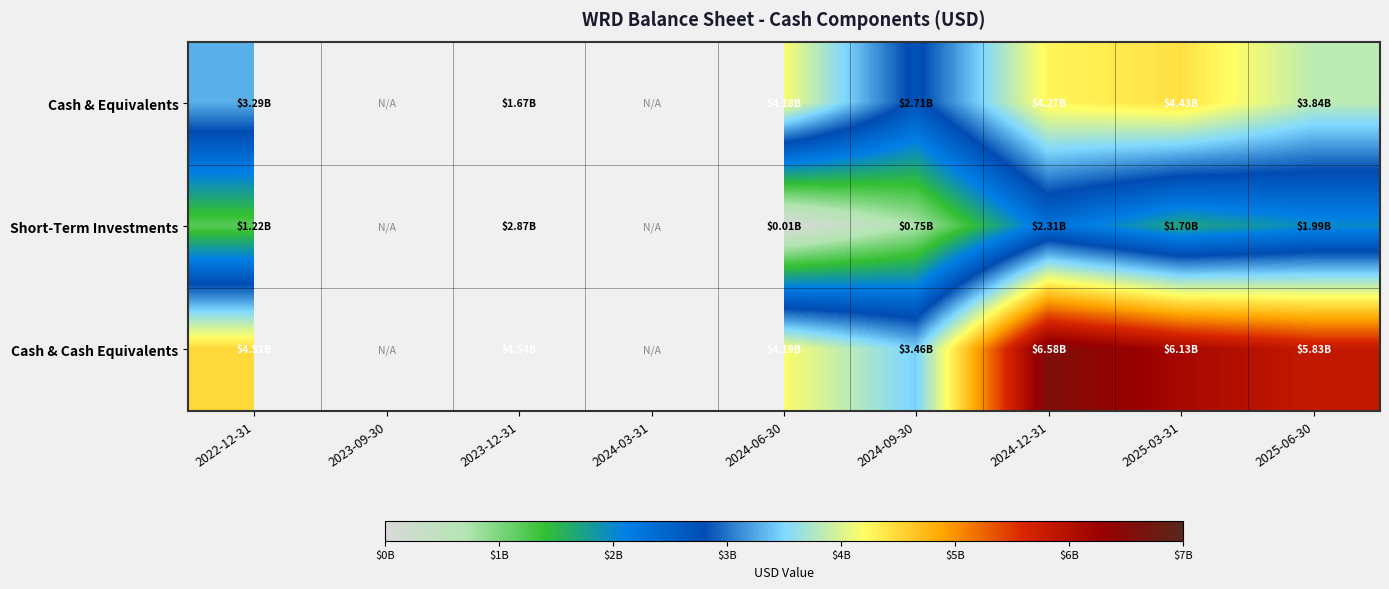

What is the minimum value shown in the chart?

7004000.0